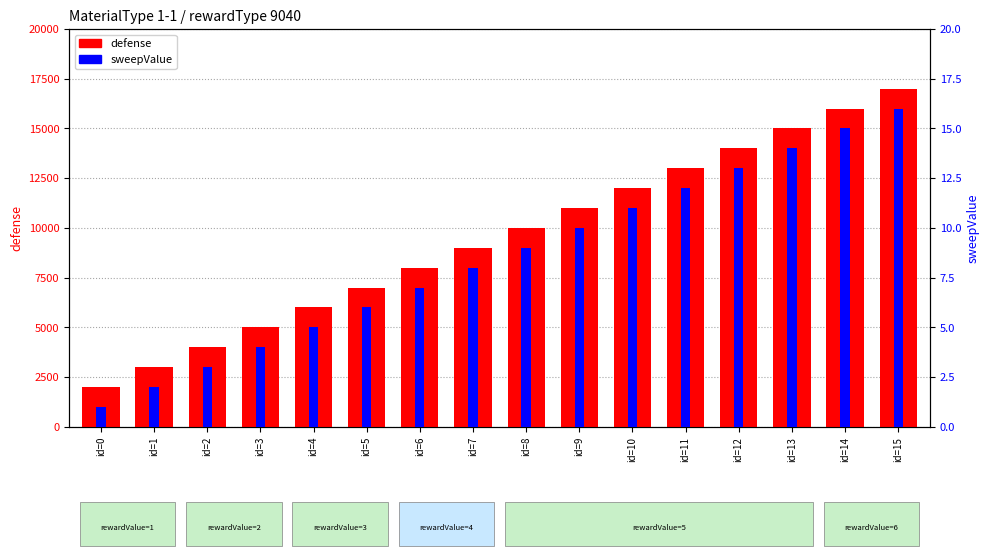

Reading right to left, transcribe all the data shown in this chart.

defense: id=15=17000	id=14=16000	id=13=15000	id=12=14000	id=11=13000	id=10=12000	id=9=11000	id=8=10000	id=7=9000	id=6=8000	id=5=7000	id=4=6000	id=3=5000	id=2=4000	id=1=3000	id=0=2000
sweepValue: id=15=16	id=14=15	id=13=14	id=12=13	id=11=12	id=10=11	id=9=10	id=8=9	id=7=8	id=6=7	id=5=6	id=4=5	id=3=4	id=2=3	id=1=2	id=0=1